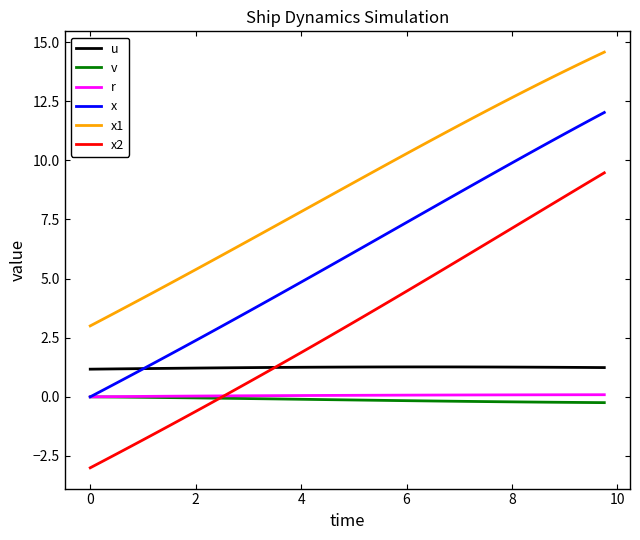

What is the lowest value of the u series?

1.2